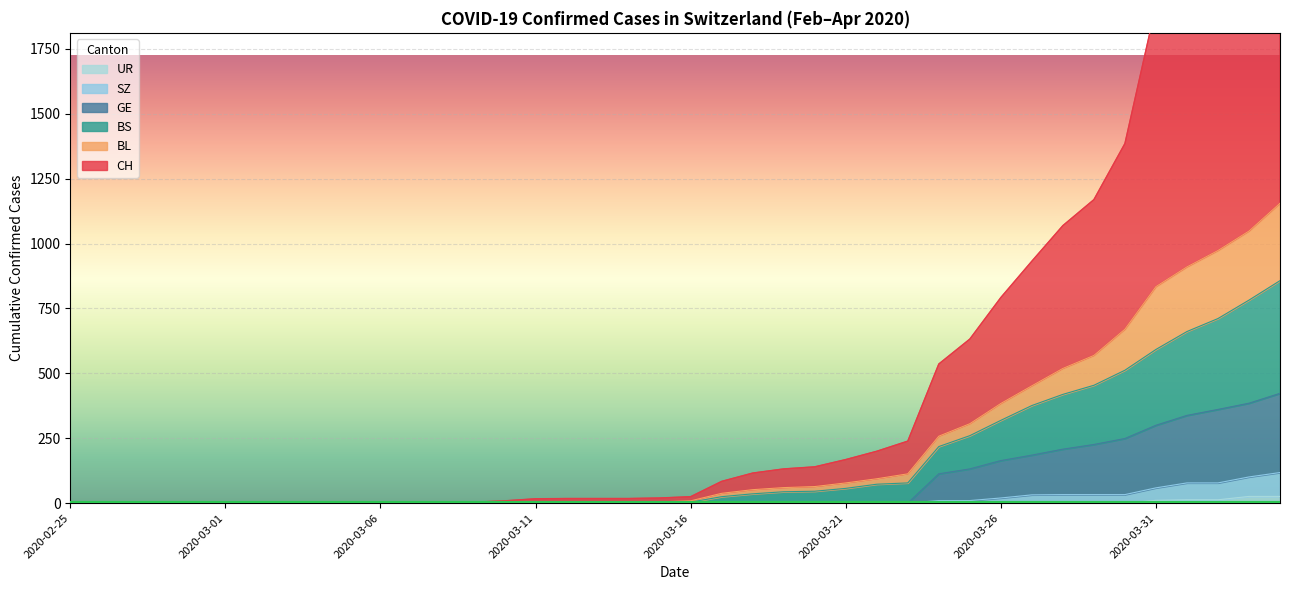

What is the label of the 38th point from the right?

2020-02-27